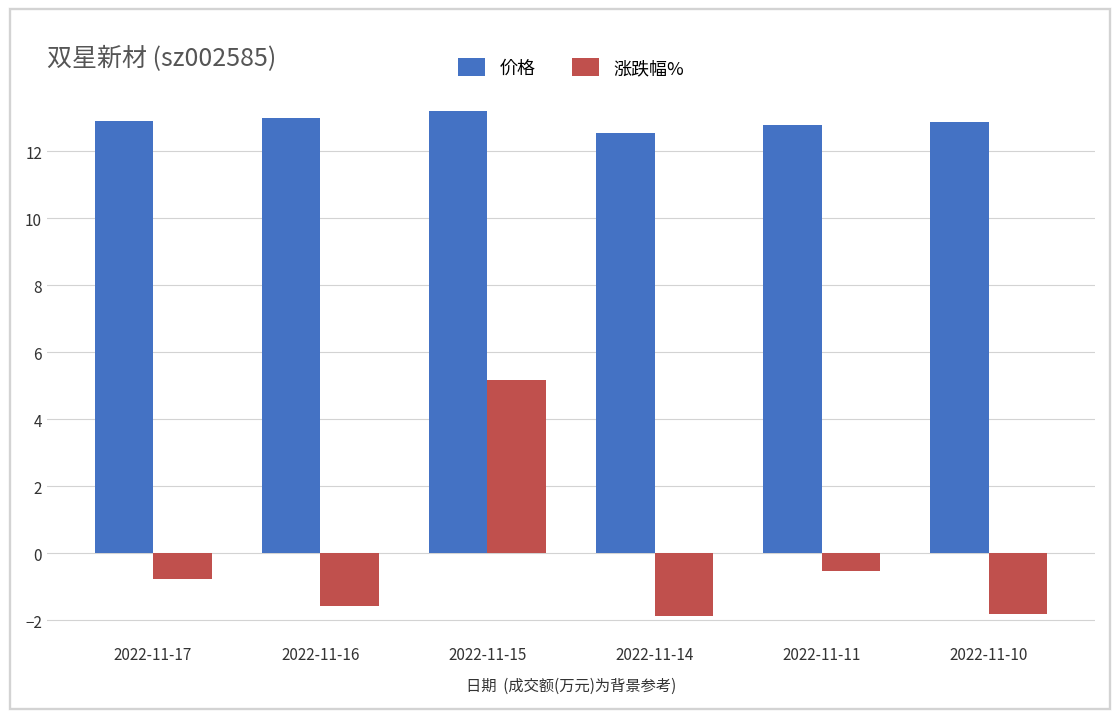

How many bars are there in each group?

2